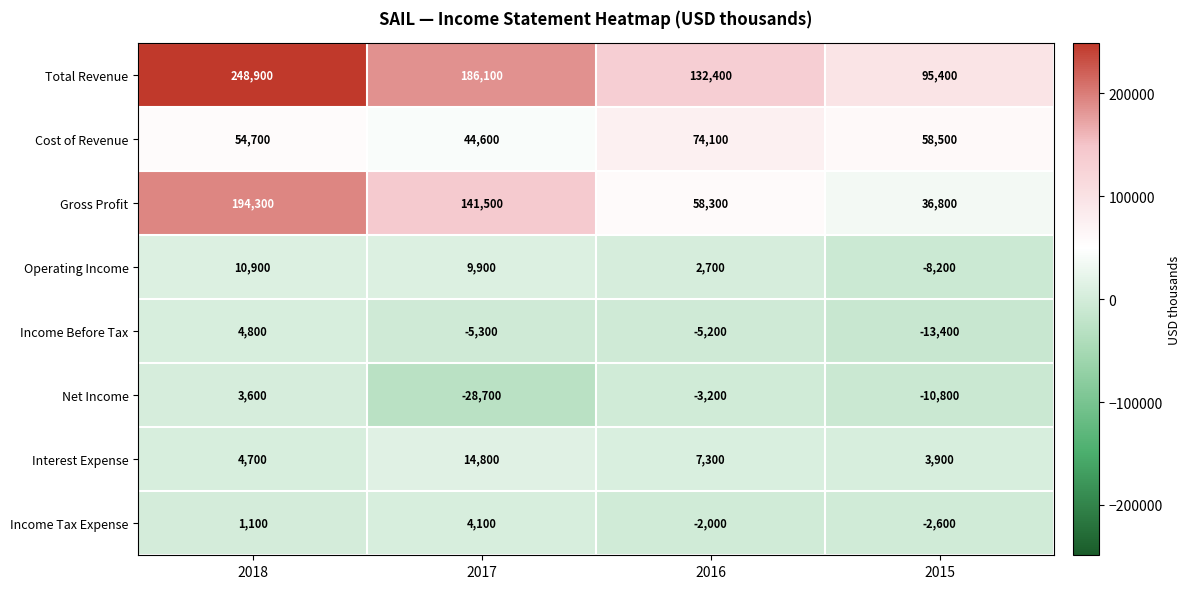

The value of Income Tax Expense at 2015 is -3518. True or false?

False